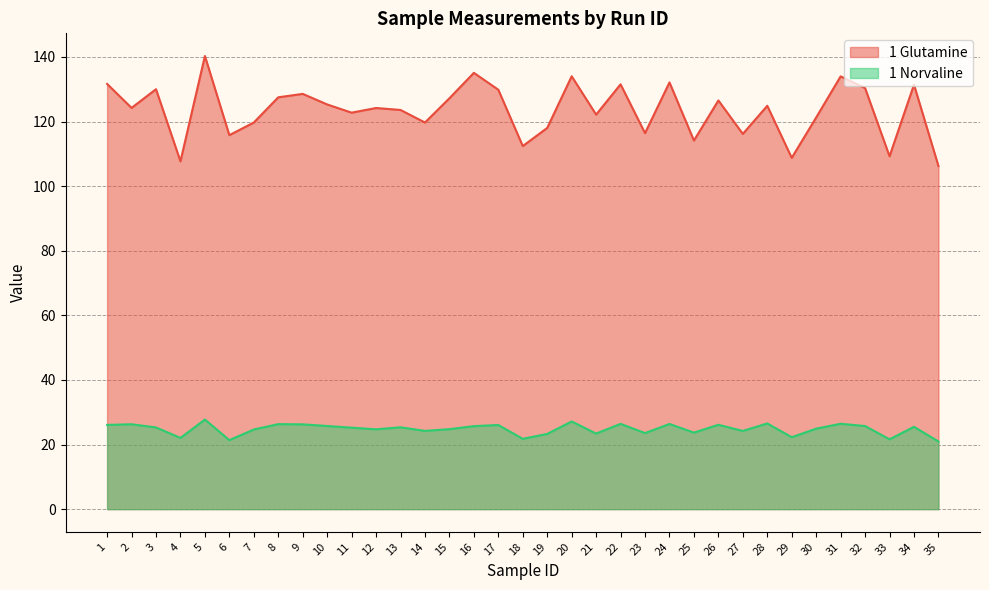

Does the chart display data point markers on the line(s)?

No